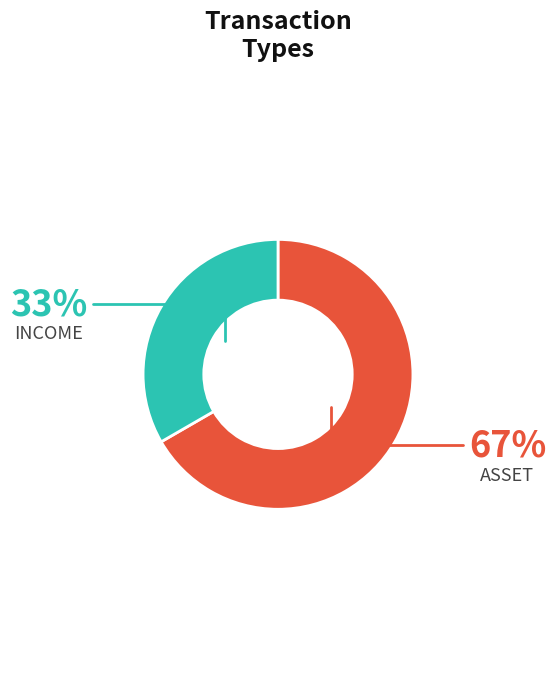

Combined, do INCOME and ASSET account for over 50%?

Yes